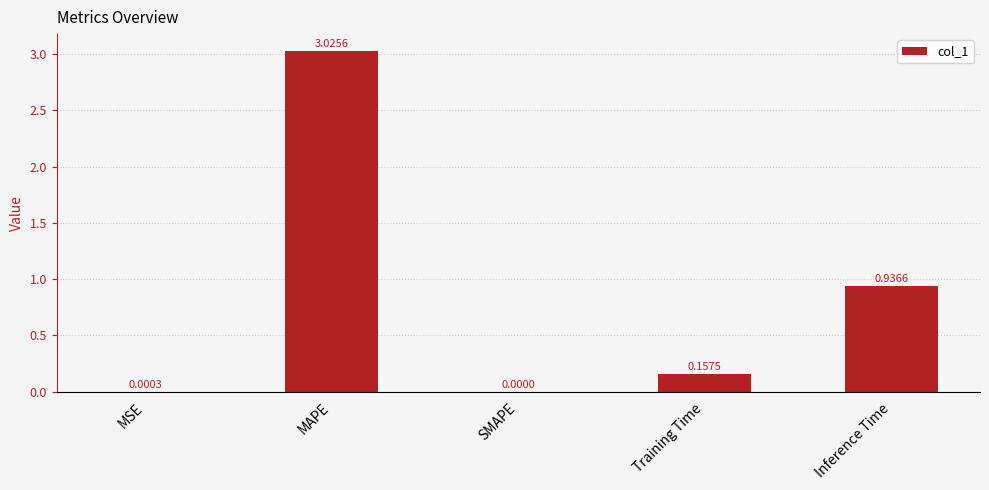

How many categories are shown in the chart?

5